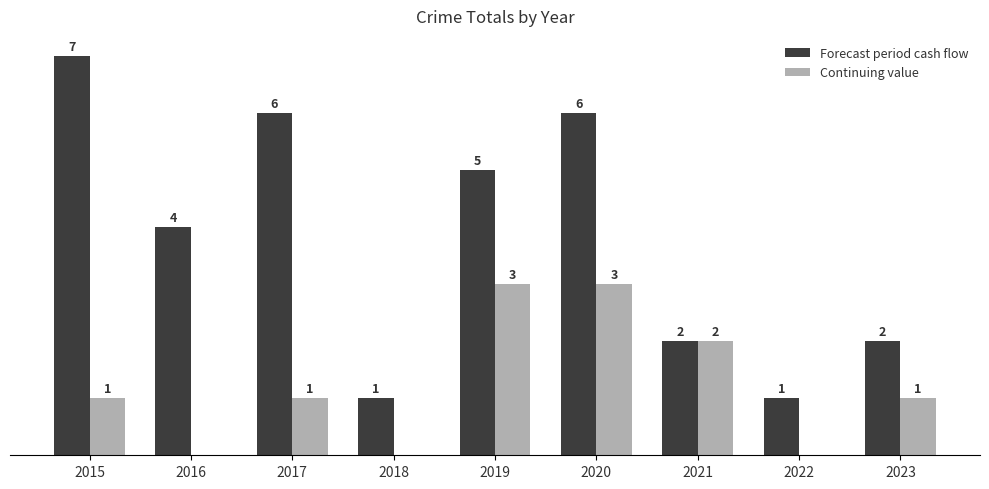

Is the value of Forecast period cash flow at 2020 greater than the value of Continuing value at 2020?

Yes